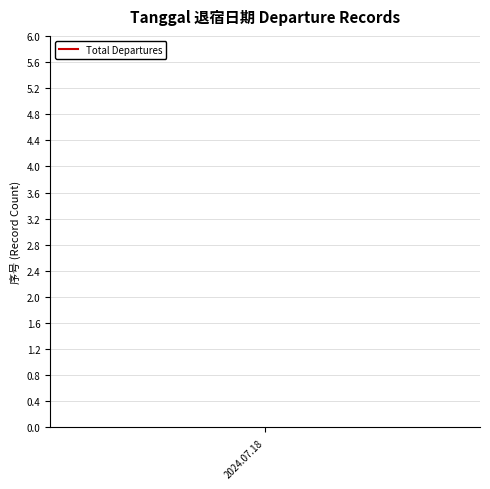

True or false: the data shows 0 at 2024.07.18.

False